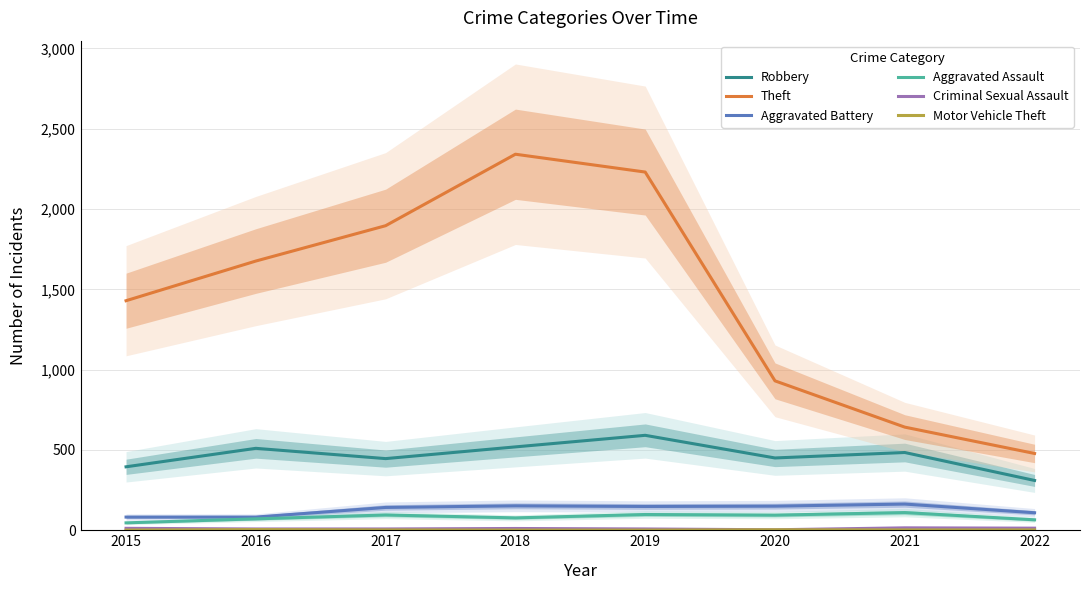

List the labels in order of Robbery value, largest first.

2019, 2018, 2016, 2021, 2020, 2017, 2015, 2022